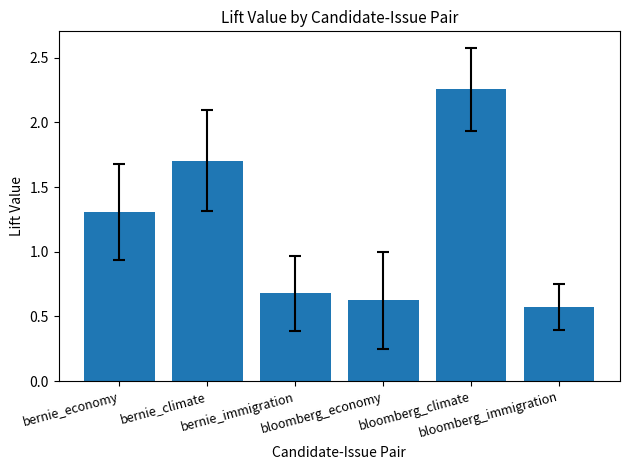

What is the label of the 4th bar from the left?

bloomberg_economy